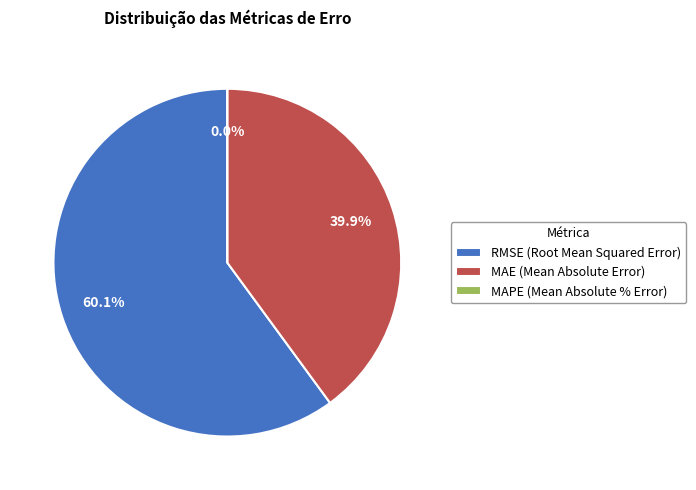

Is it true that MAE (Mean Absolute Error) is 40% of the pie?

True